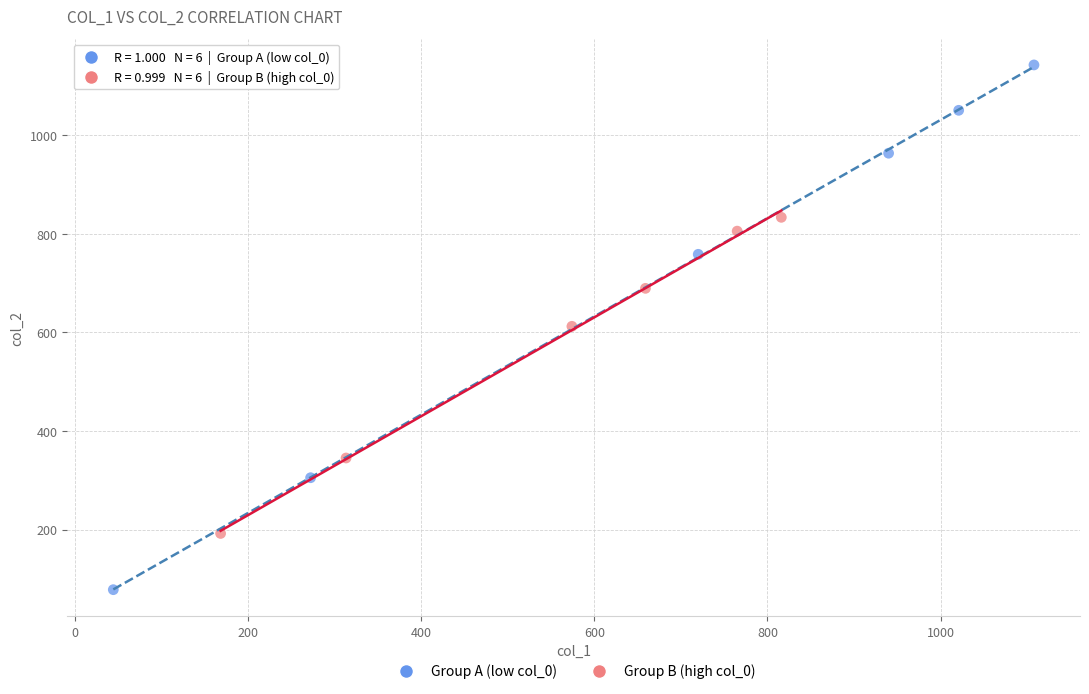

Which series contains the highest Y value?

Group A (low col_0)